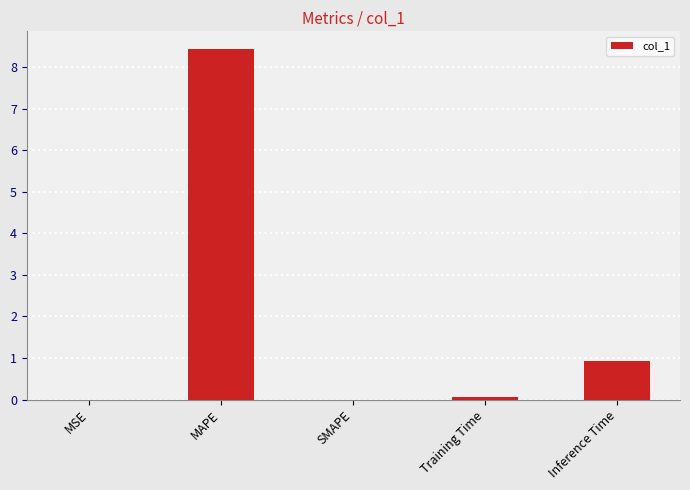

The value at MSE is 0.0. True or false?

True